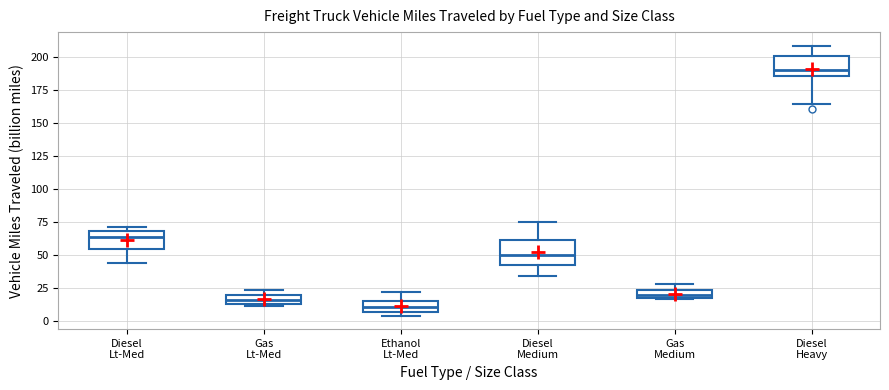

Which box has the lowest median line?

Ethanol Lt-Med